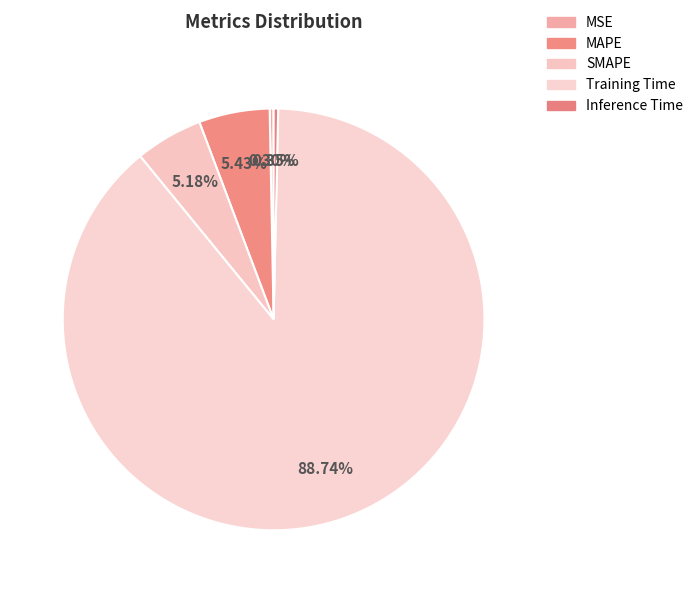

The Training Time slice represents 95% of the pie. True or false?

False